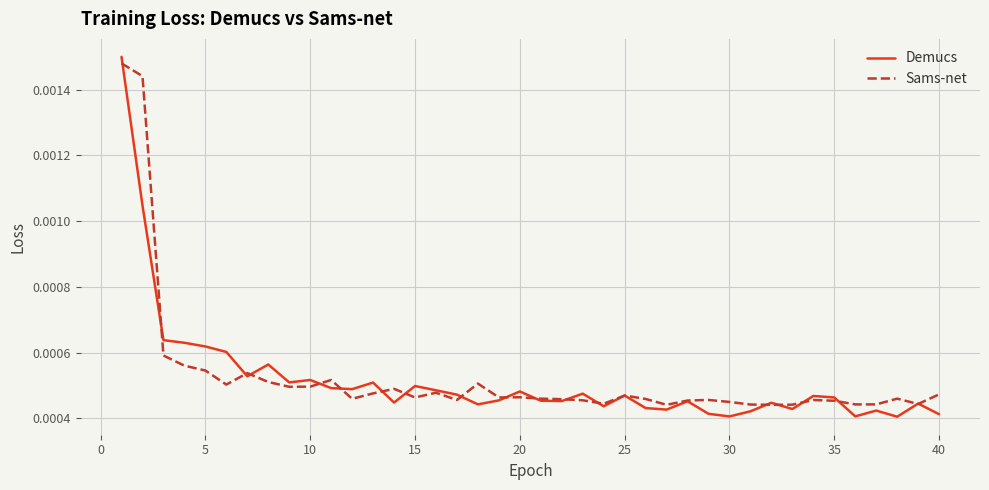

True or false: Sams-net and Demucs intersect in this chart.

True